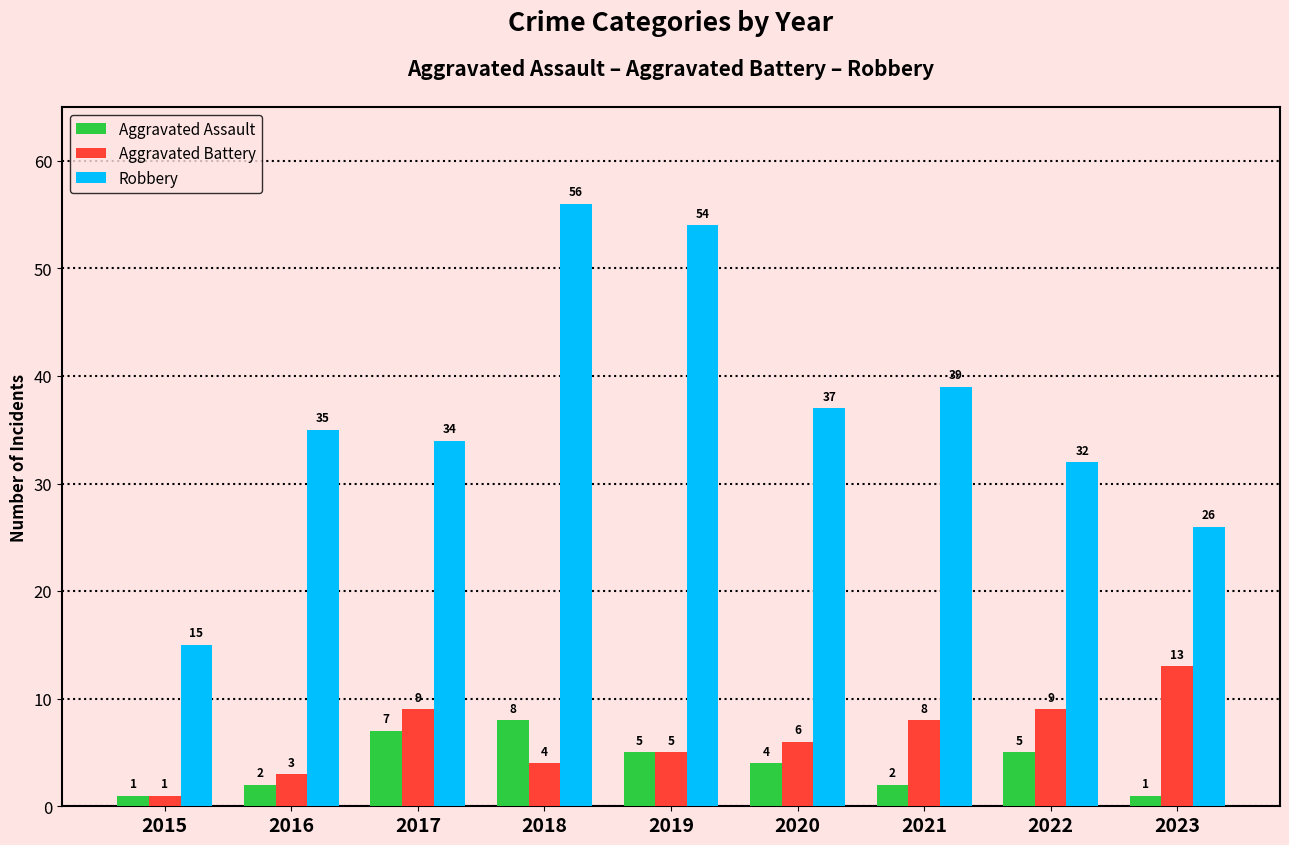

Where is Aggravated Battery nearest to the value 7?

2020